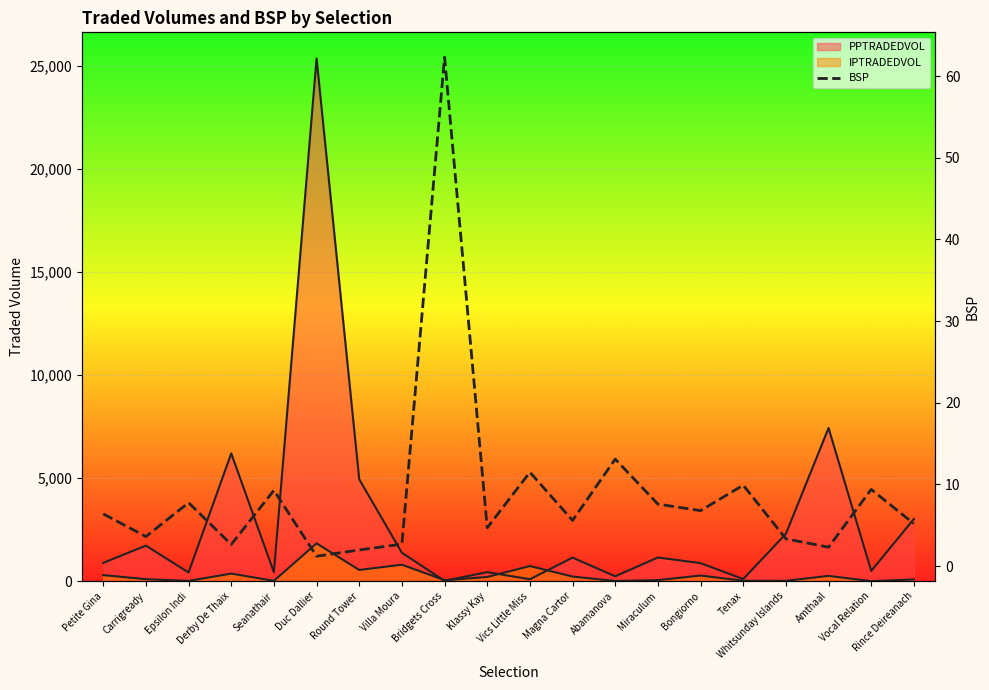

Where does the data first go above 6?

Petite Gina